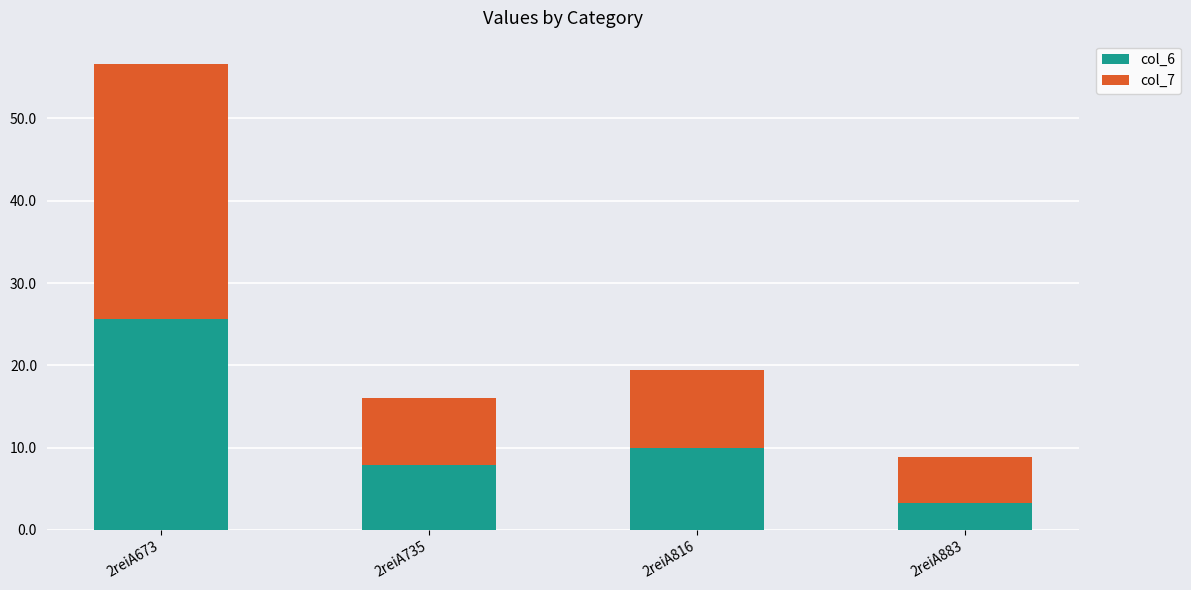

What is the value of the col_6 bar at the 3rd from the left?

10.0